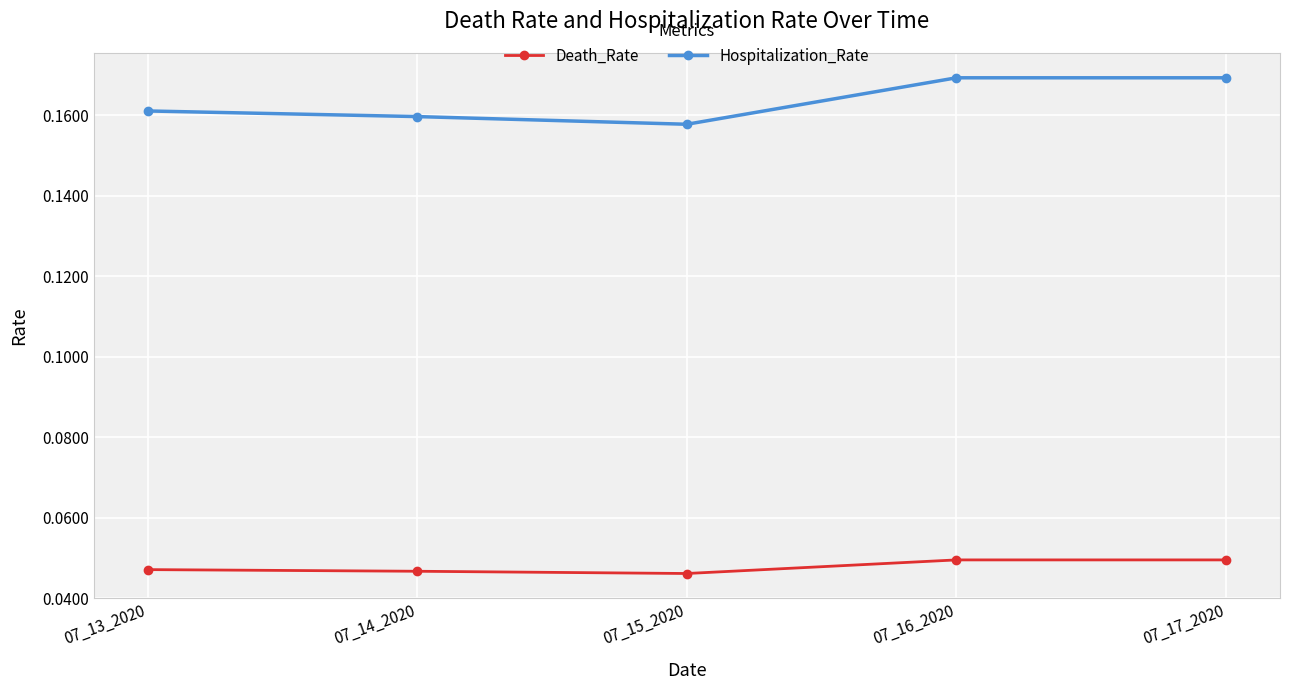

What is the sum of the Hospitalization_Rate values at 07_14_2020 and 07_17_2020?

0.3